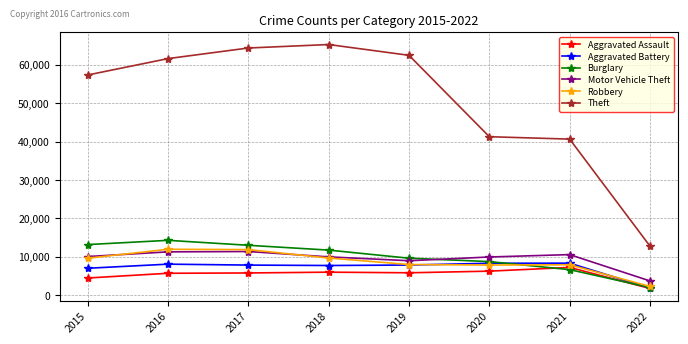

Which series has the largest total across all categories?

Theft